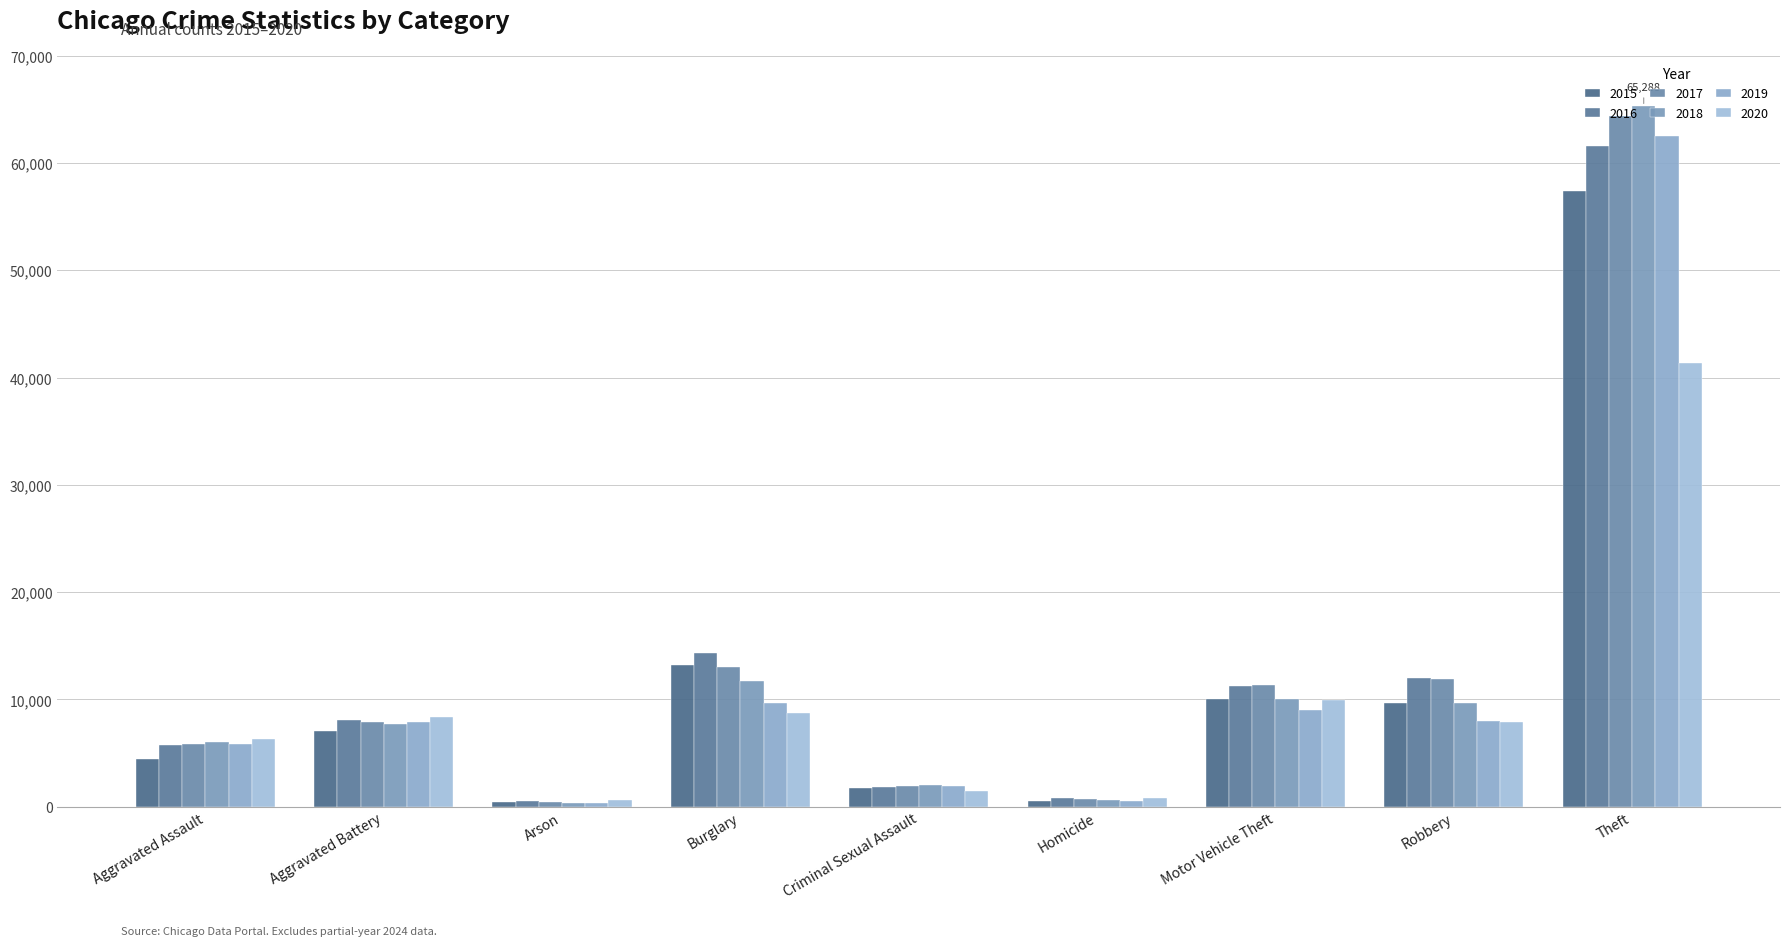

What is the greatest value displayed?

65288